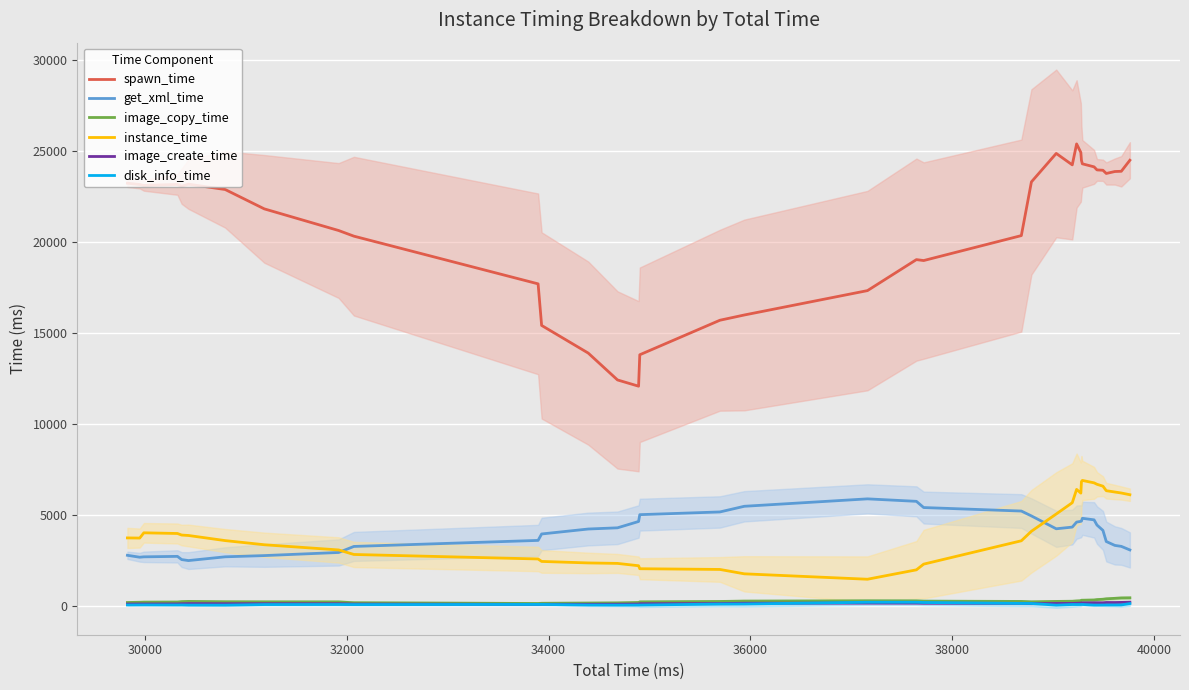

True or false: get_xml_time has more than 0 points higher than both neighbors.

True